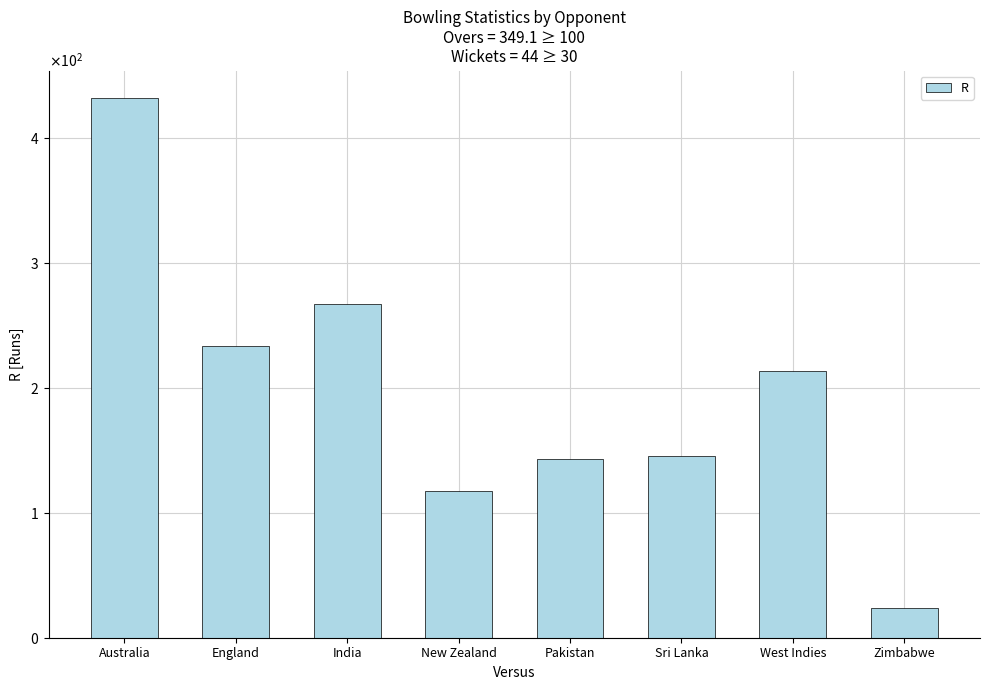

What is the value of the 3rd bar from the left?

267